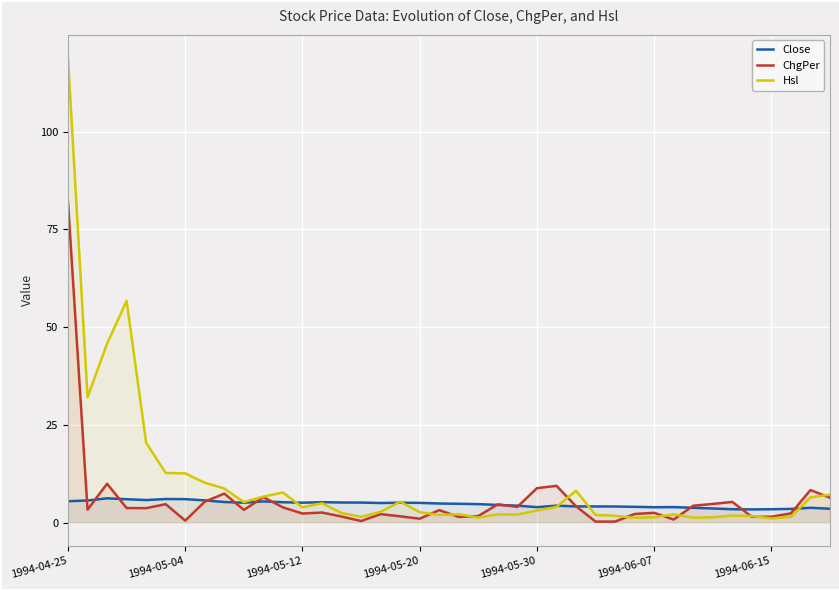

How many data points does each series have?

40